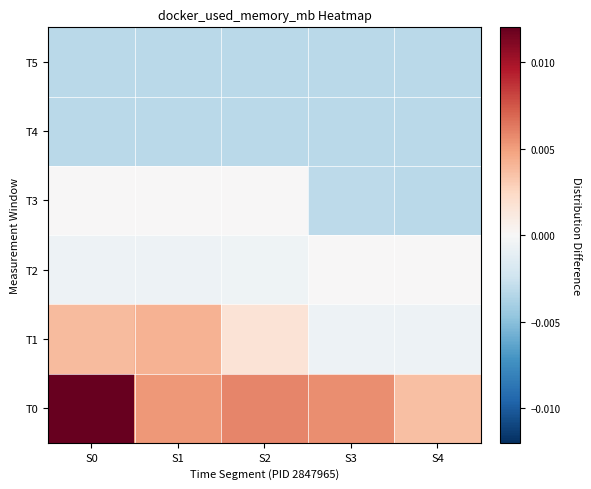

At which category is the sum across all series the highest?

S0